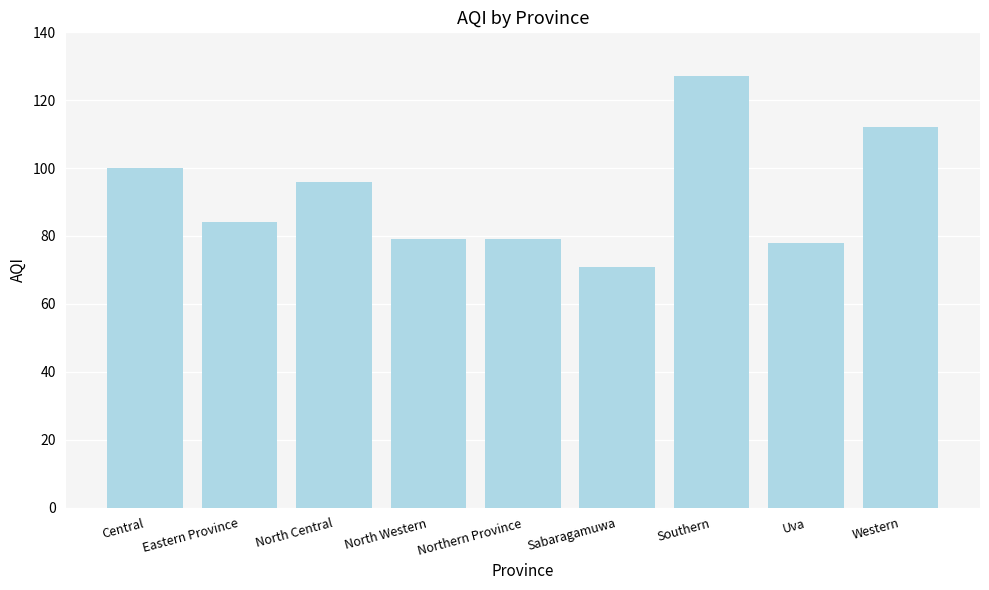

At which label does the data first exceed 84?

Central